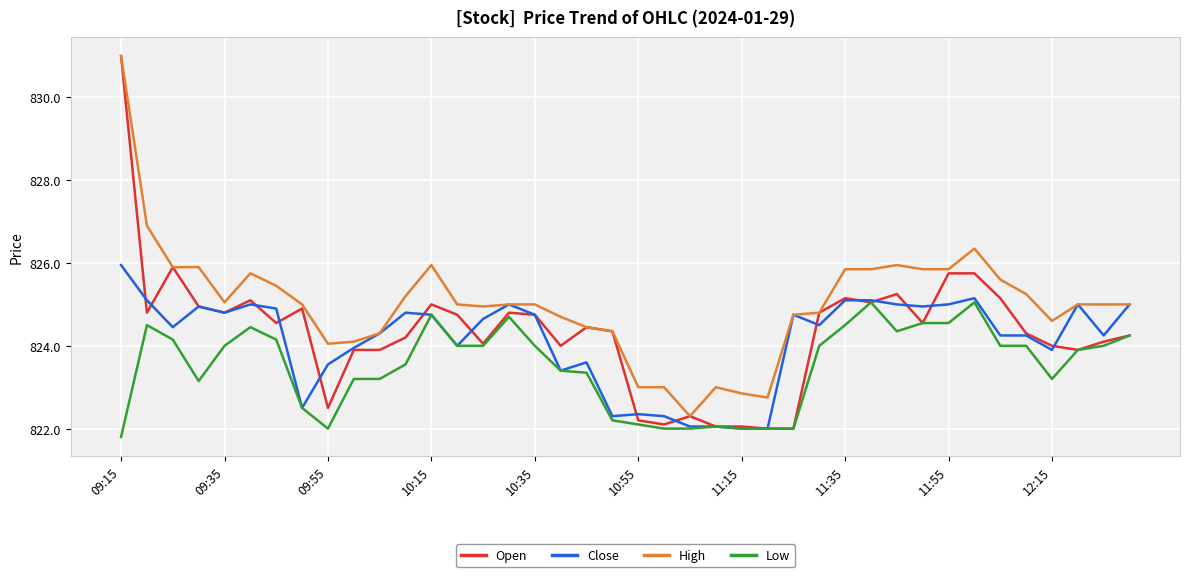

What is the greatest value displayed?

831.0